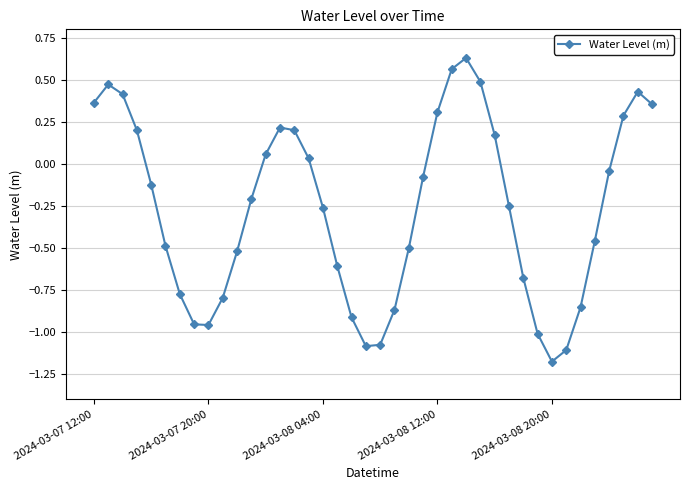

What is the sum of all values?

-10.6